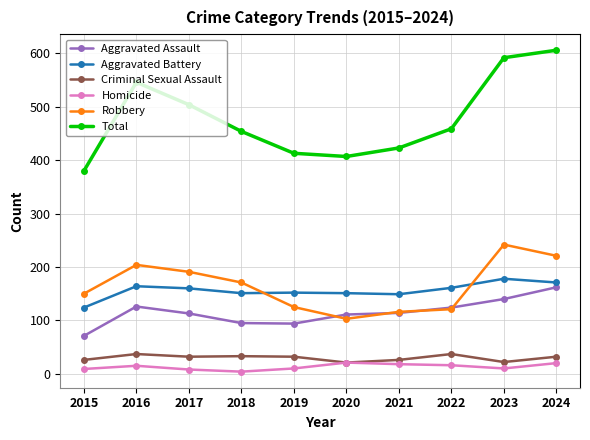

What is the approximate value of Total at 2018, to the nearest 50?

450